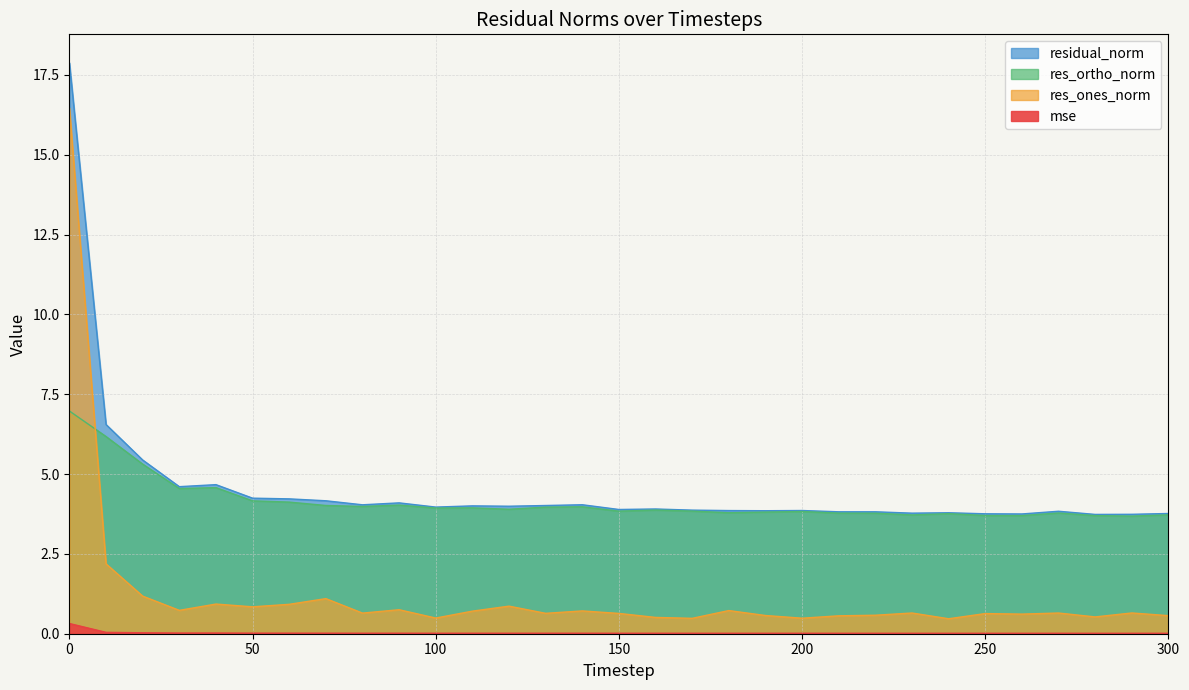

Reading left to right, transcribe all the data shown in this chart.

mse: 0.3	0.0	0.0	0.0	0.0	0.0	0.0	0.0	0.0	0.0	0.0	0.0	0.0	0.0	0.0	0.0	0.0	0.0	0.0	0.0	0.0	0.0	0.0	0.0	0.0	0.0	0.0	0.0	0.0	0.0	0.0
res_ones_norm: 16.5	2.2	1.2	0.7	0.9	0.8	0.9	1.1	0.6	0.8	0.5	0.7	0.9	0.6	0.7	0.6	0.5	0.5	0.7	0.6	0.5	0.6	0.6	0.6	0.5	0.6	0.6	0.6	0.5	0.6	0.6
res_ortho_norm: 7.0	6.2	5.3	4.5	4.6	4.2	4.1	4.0	4.0	4.0	3.9	3.9	3.9	4.0	4.0	3.8	3.9	3.8	3.8	3.8	3.8	3.8	3.8	3.7	3.8	3.7	3.7	3.8	3.7	3.7	3.7
residual_norm: 17.9	6.6	5.4	4.6	4.7	4.2	4.2	4.2	4.0	4.1	4.0	4.0	4.0	4.0	4.0	3.9	3.9	3.9	3.9	3.9	3.9	3.8	3.8	3.8	3.8	3.8	3.8	3.8	3.7	3.7	3.8